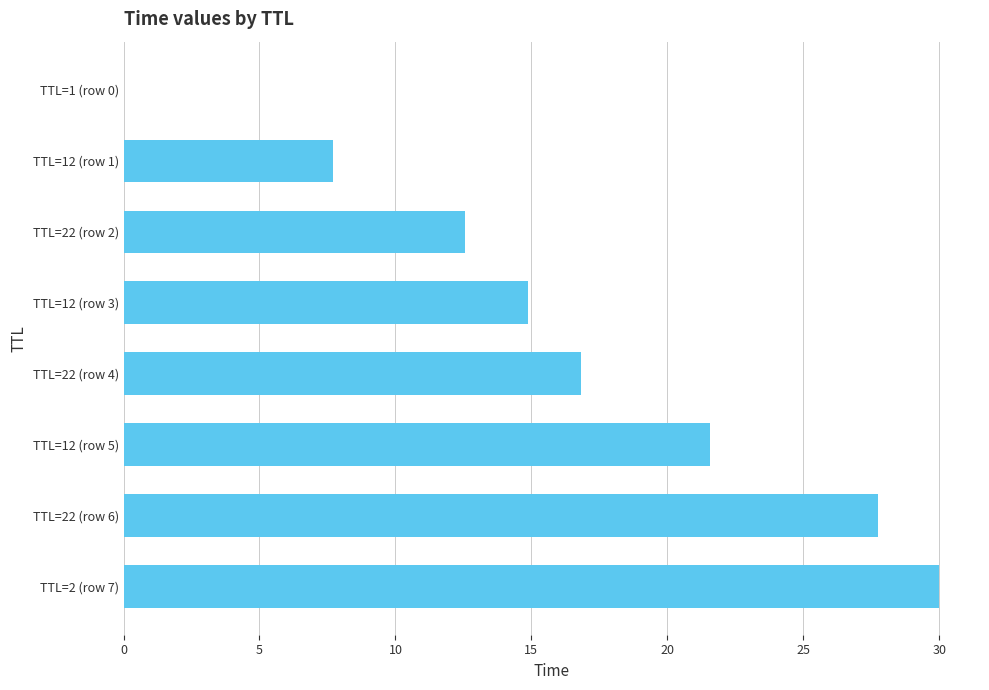

Are the bars grouped side by side (vs. stacked)?

No